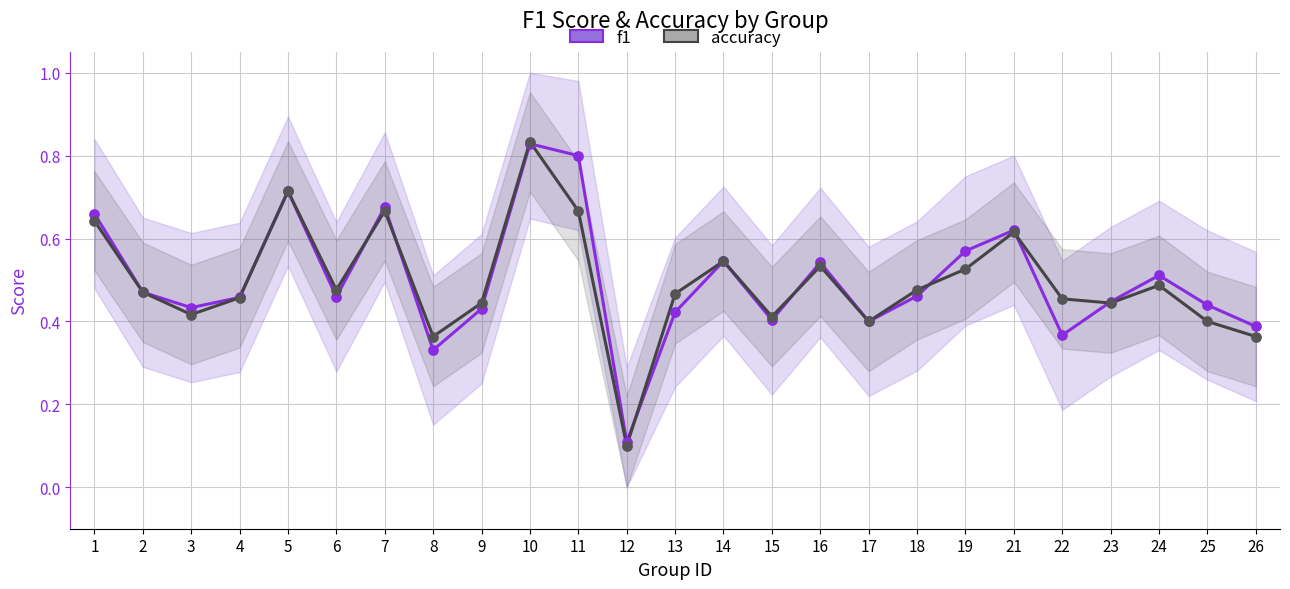

Which series contains the lowest Y value?

accuracy